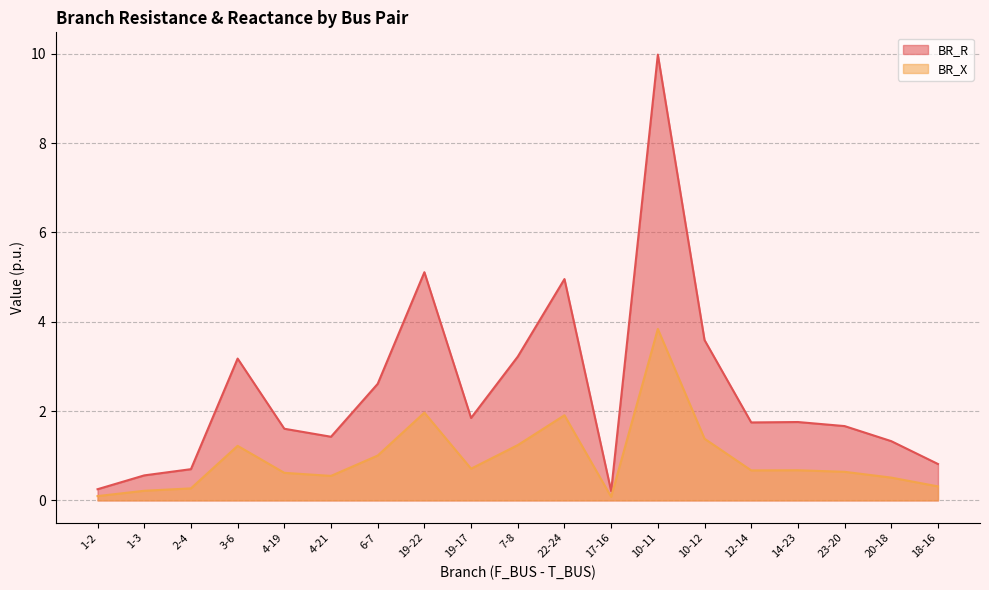

What is the average value of the BR_X series?

0.9